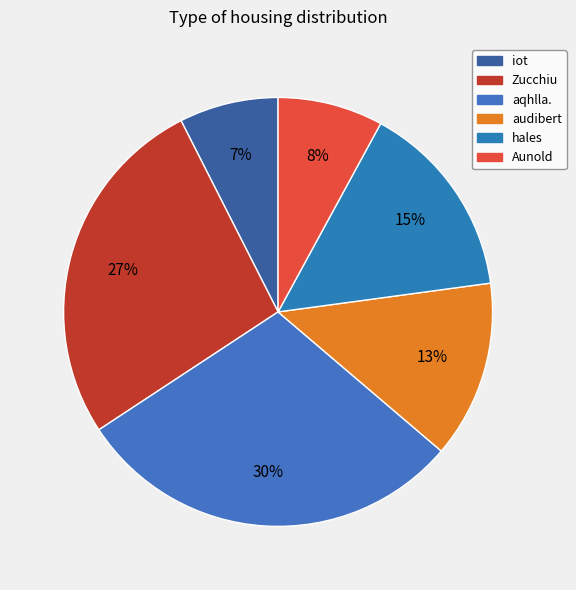

The hales slice represents 15% of the pie. True or false?

True